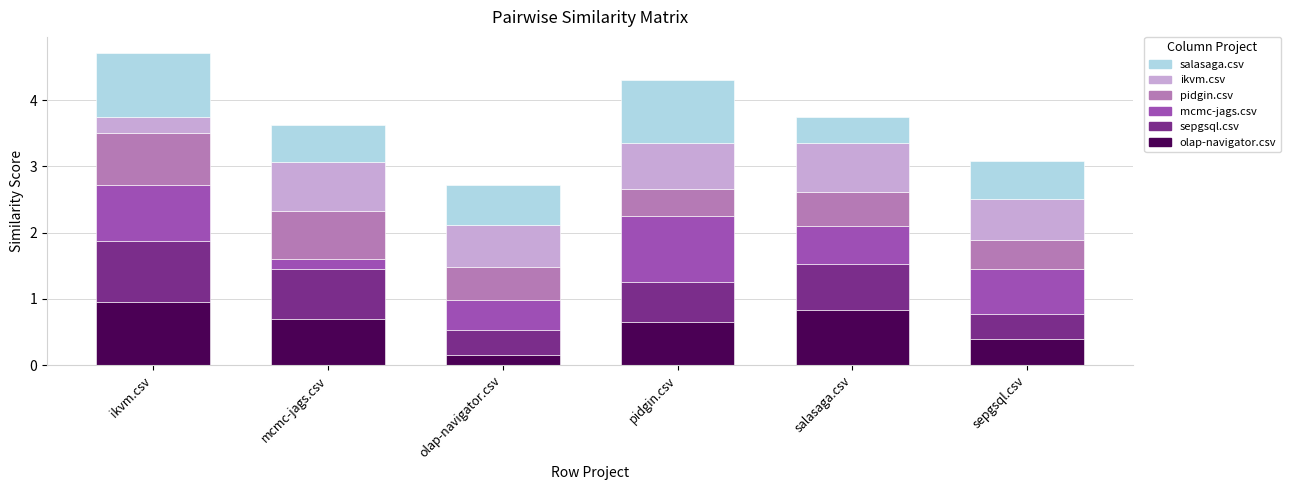

At which label does olap-navigator.csv reach its peak?

ikvm.csv